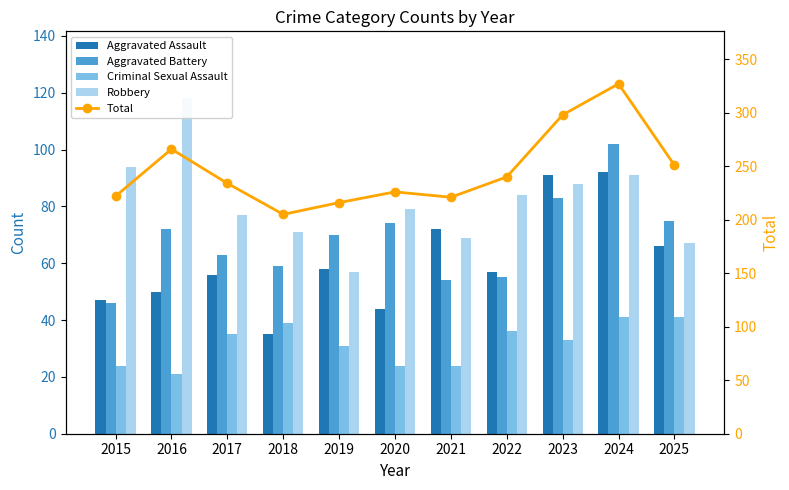

What is the difference between the maximum and minimum values in the Aggravated Battery series?

56